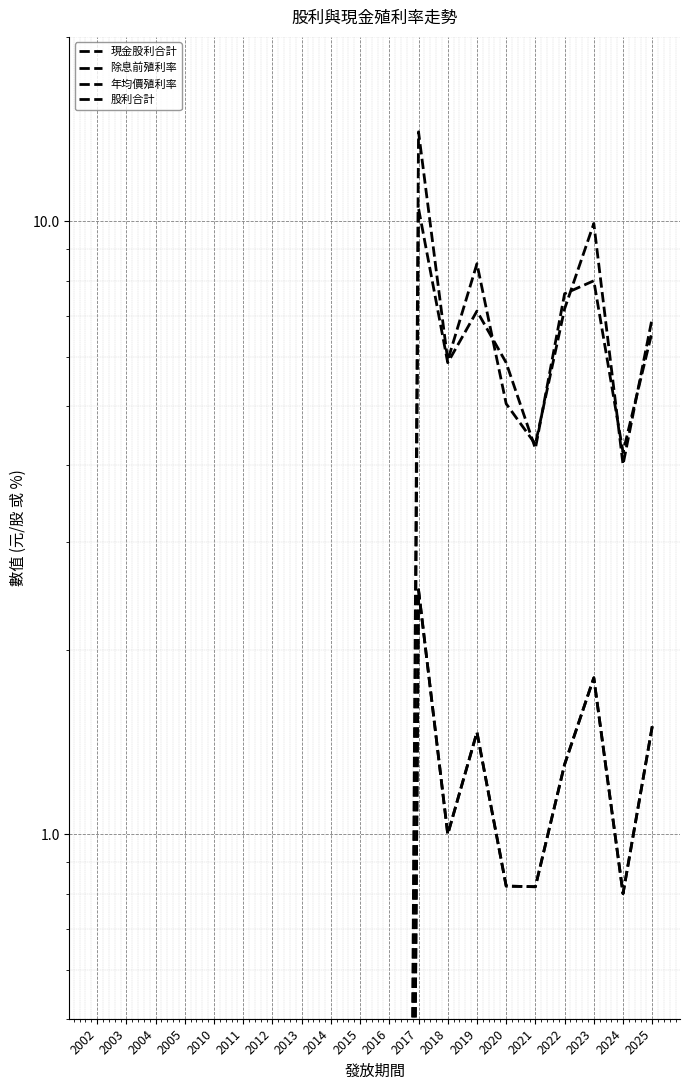

How many interior local valleys does the 年均價殖利率 series have?

3